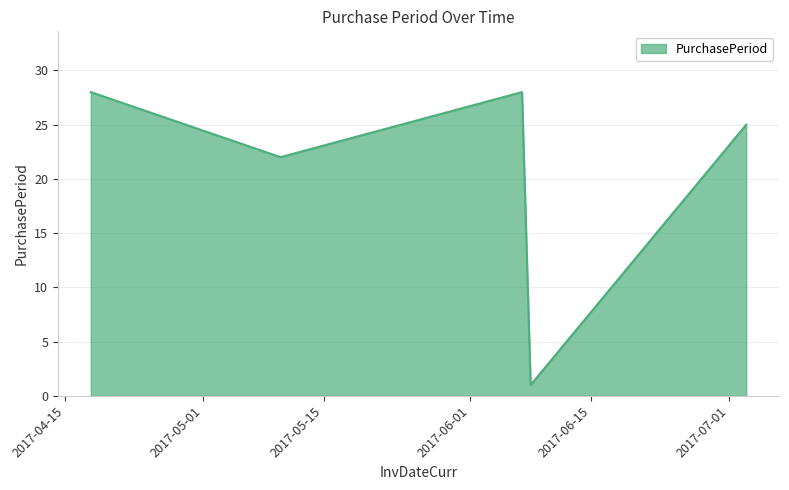

What is the sum of all values?

104